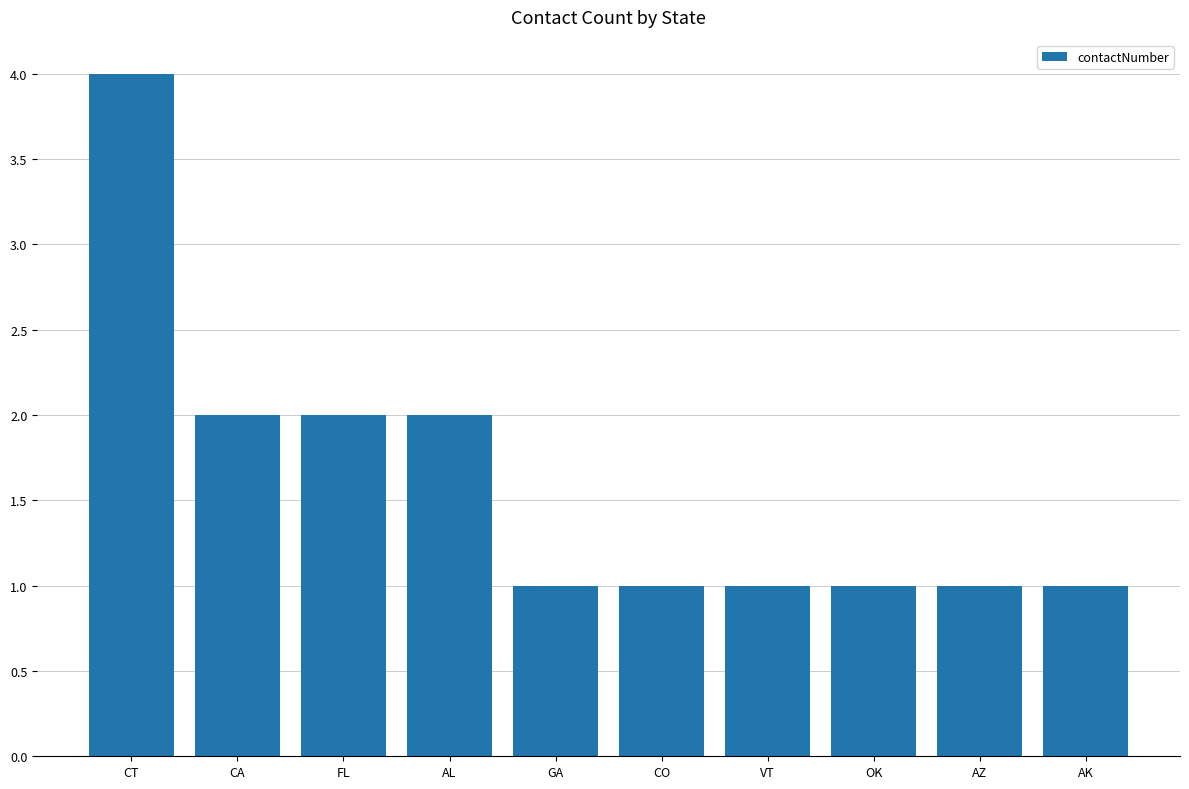

How many categories are shown in the chart?

10